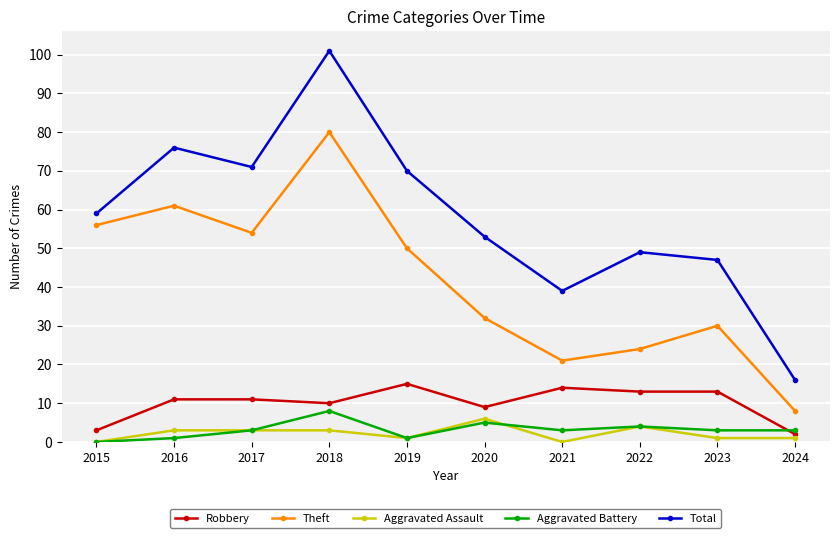

Is it true that Robbery equals 15 at 2019?

True